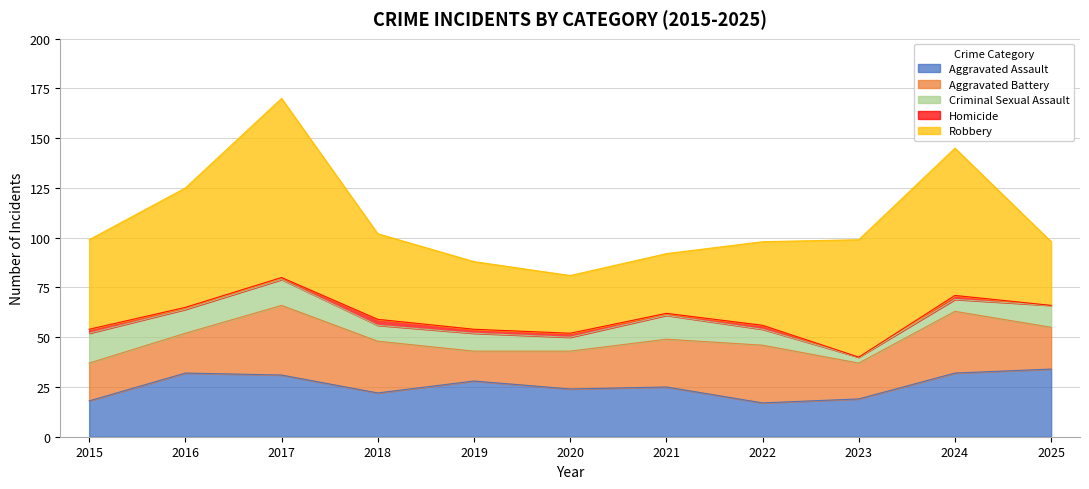

What is the value of the Homicide point at the 4th from the left?

3